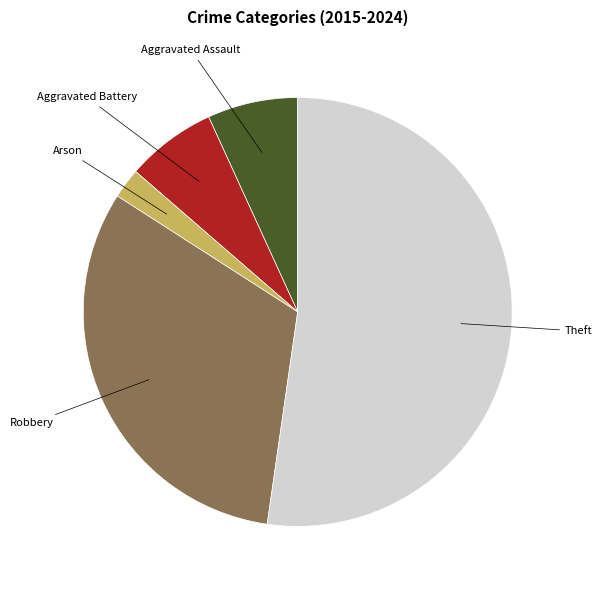

Does any single category account for the majority?

Yes